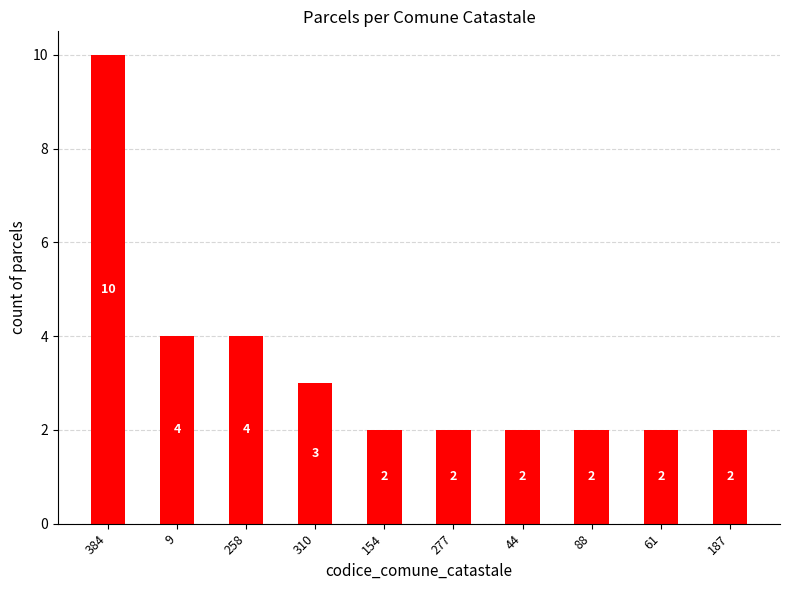

What is the maximum value shown in the chart?

10